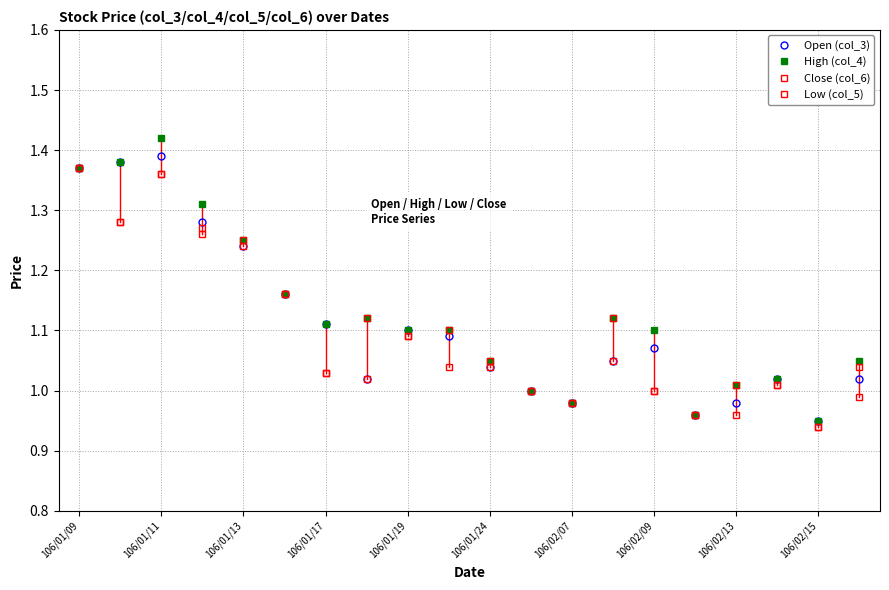

Where do Open (col_3) and Close (col_6) first cross each other?

106/01/17 and 106/01/19